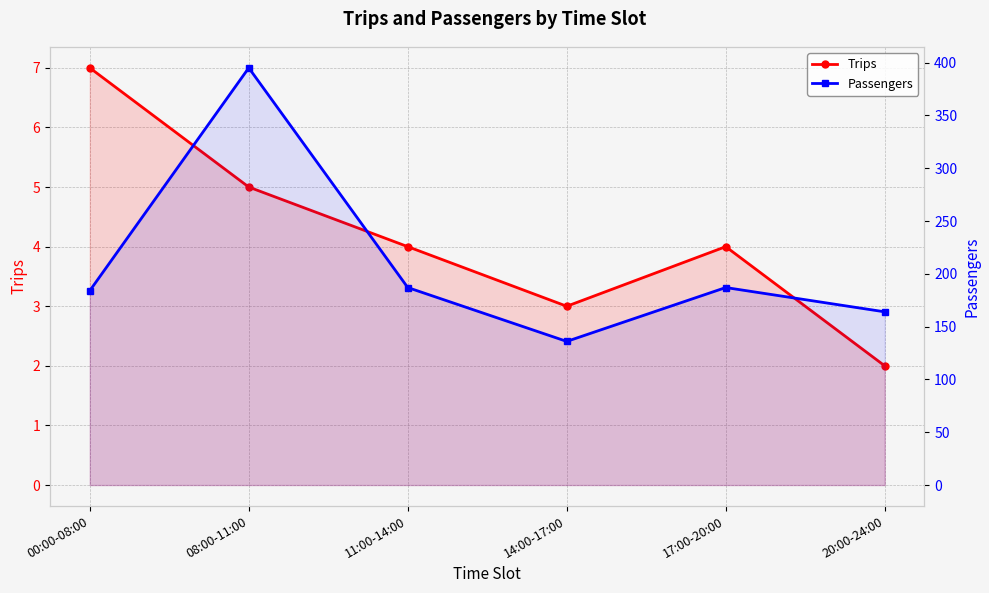

True or false: Trips and Passengers intersect in this chart.

False